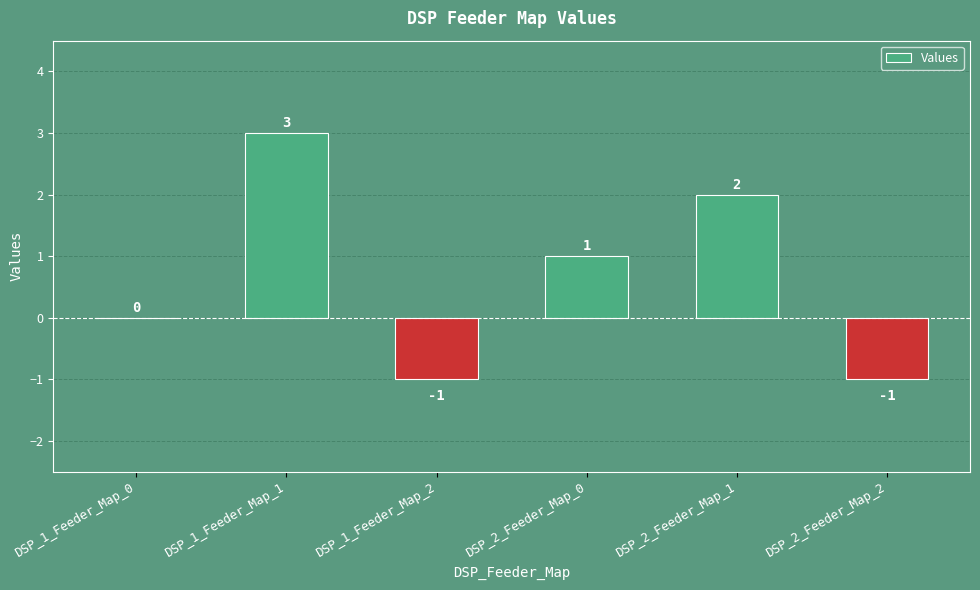

Count the number of data series in this chart.

1